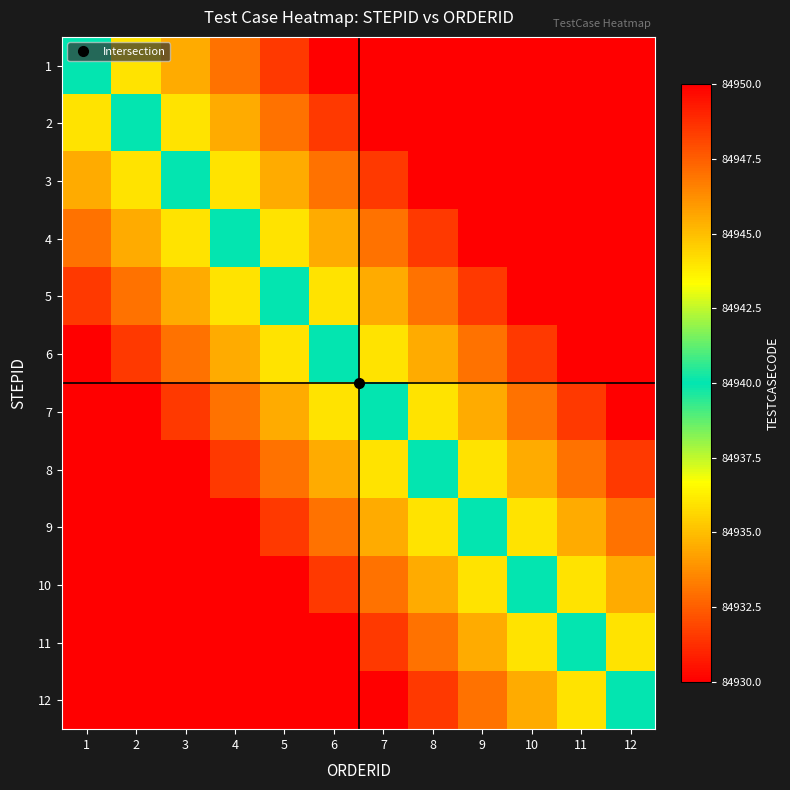

What is the total value across all series at 1?

1019185.0